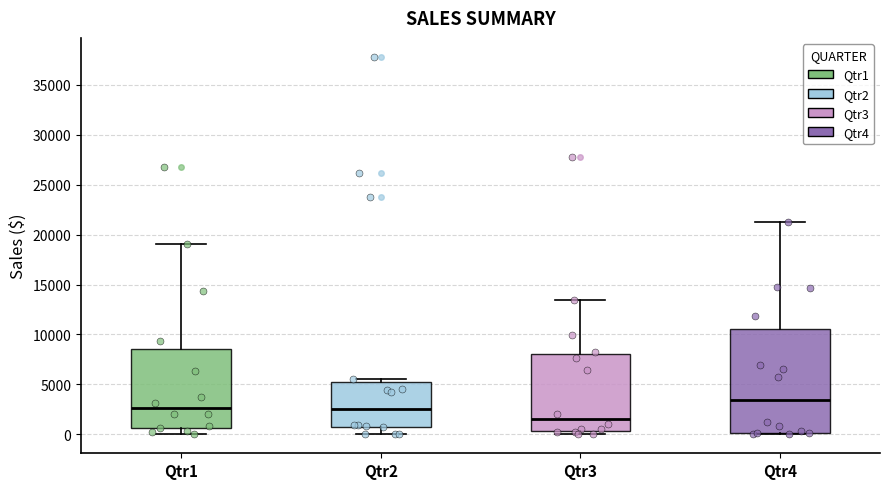

Where does the median line of the box for Qtr1 sit on the y-axis? The values are not printed on the chart, so give them approximately, as read against the axis.

2500